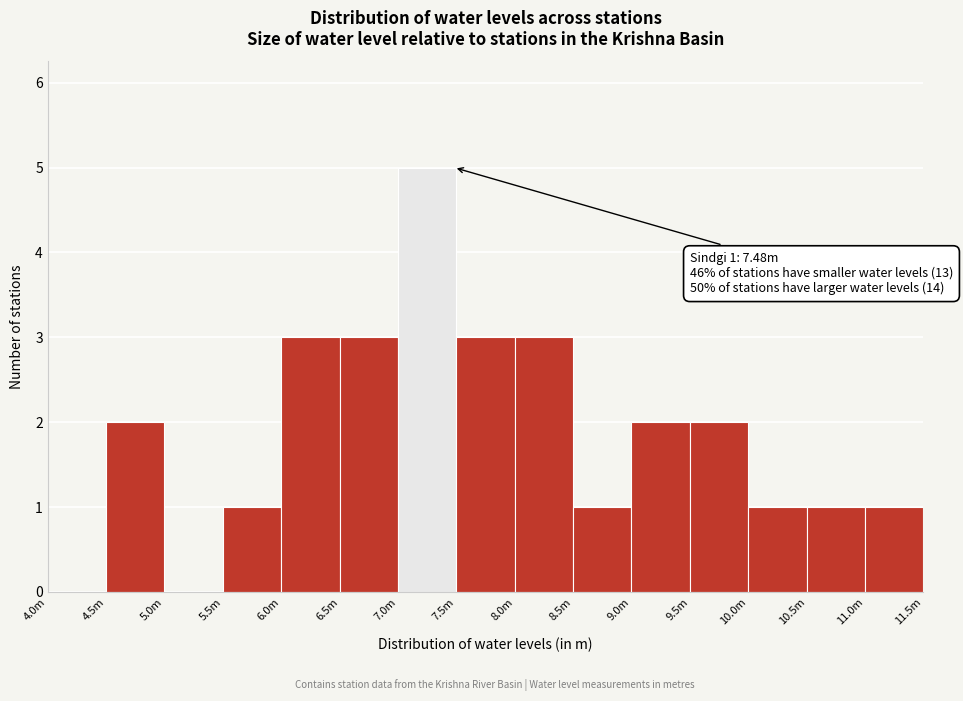

Reading left to right, list all the values displayed in this chart.

4.0m=0	4.5m=2	5.0m=0	5.5m=1	6.0m=3	6.5m=3	7.0m=5	7.5m=3	8.0m=3	8.5m=1	9.0m=2	9.5m=2	10.0m=1	10.5m=1	11.0m=1